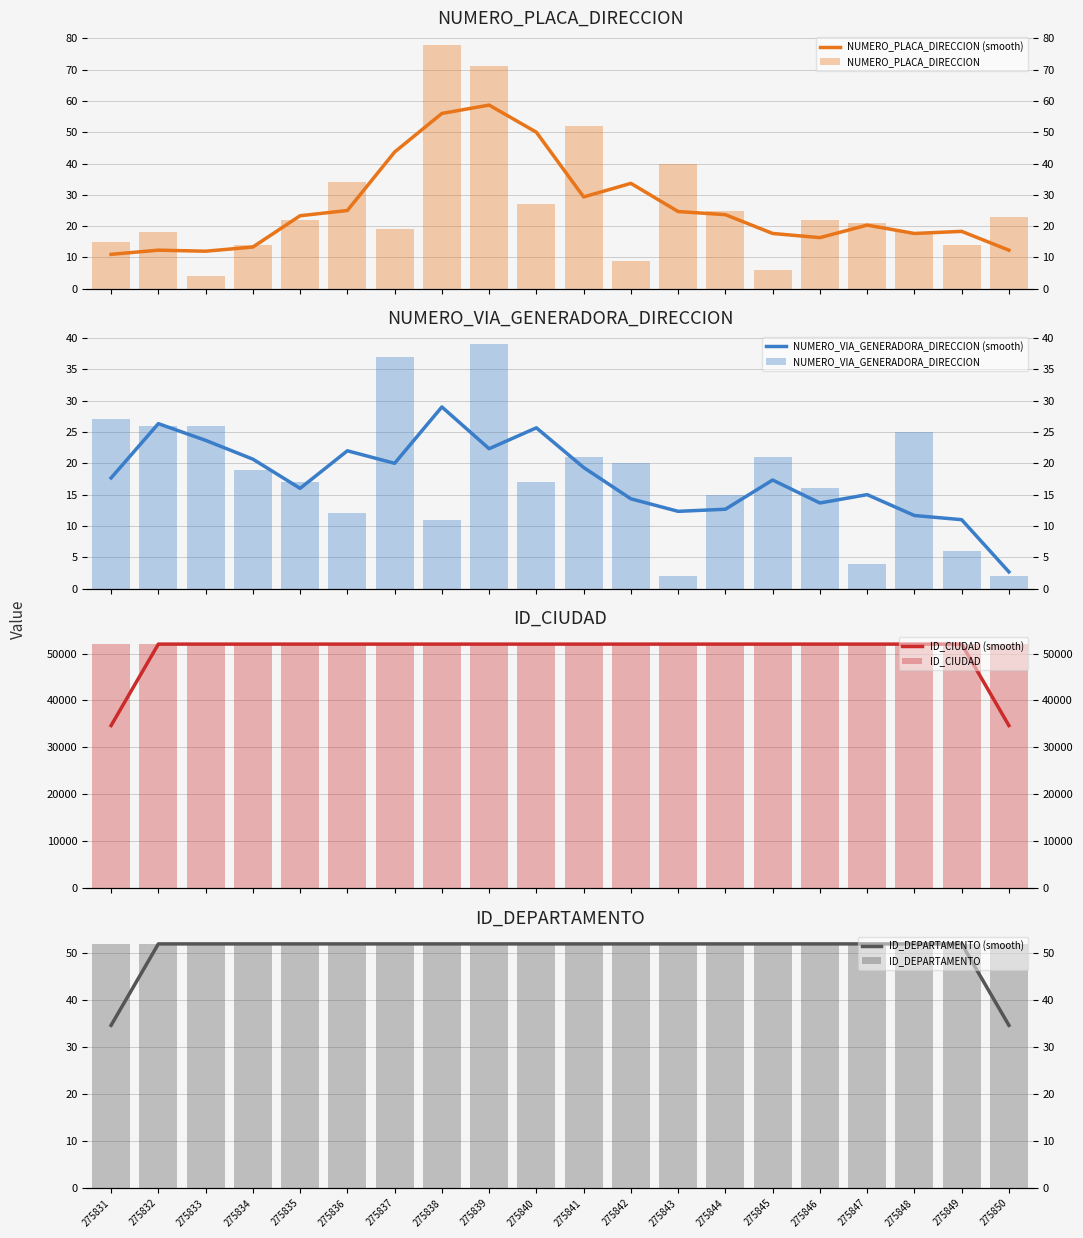

At which label is NUMERO_PLACA_DIRECCION closest to 41?

275843